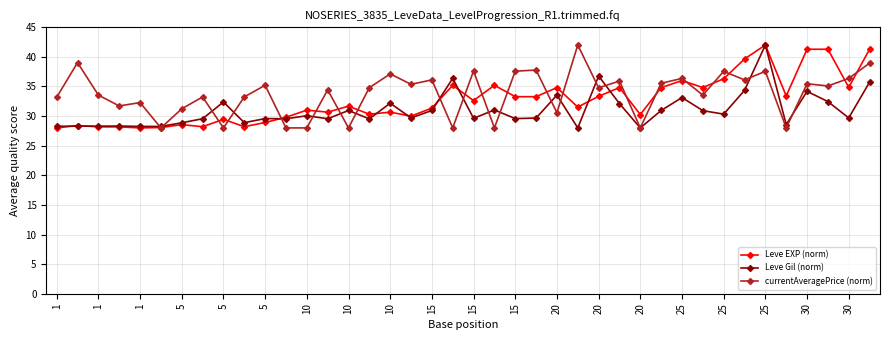

True or false: Leve Gil (norm) has more than 1 interior local peaks.

True